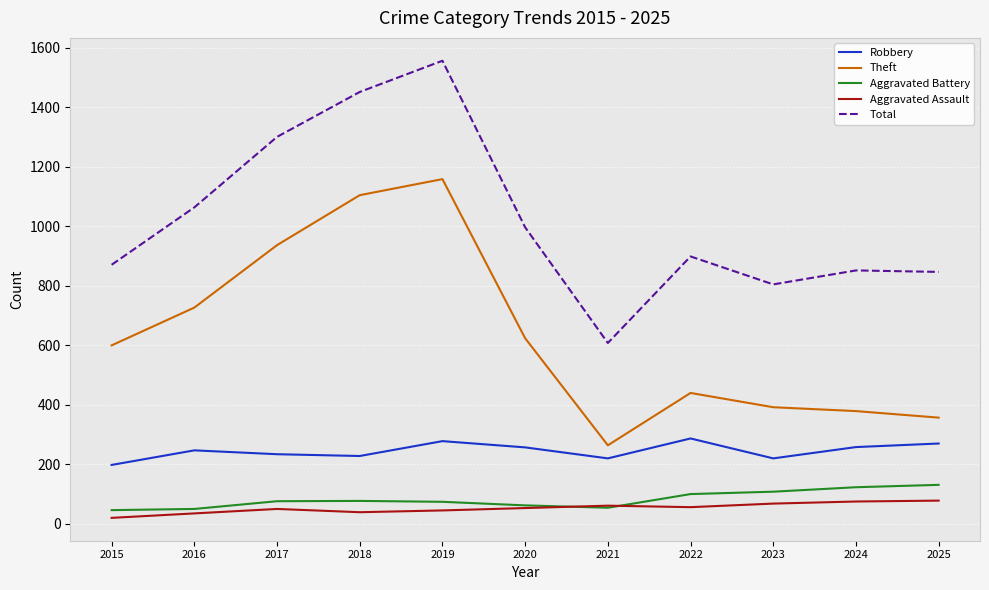

True or false: Theft and Robbery intersect in this chart.

False